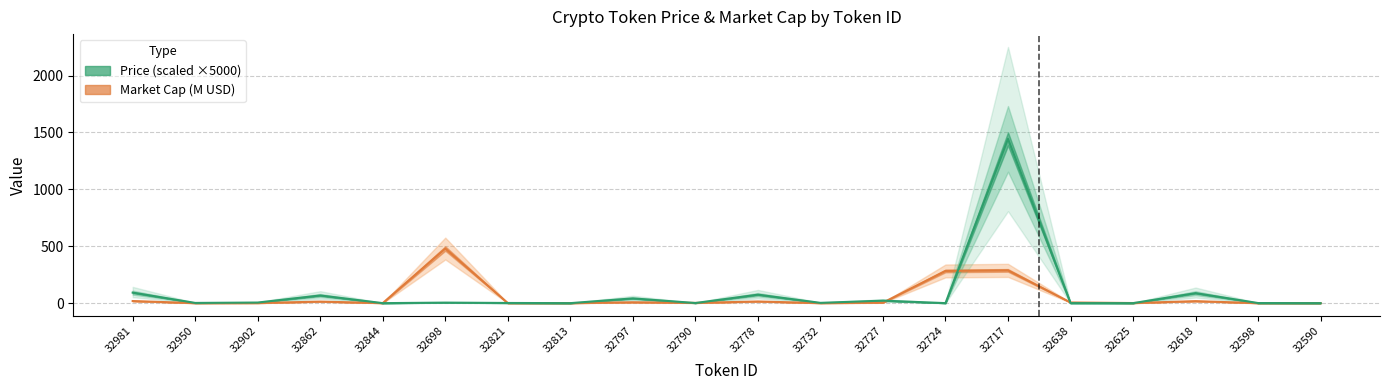

What is the average value of the Price × 5000 (USD) series?

92.4